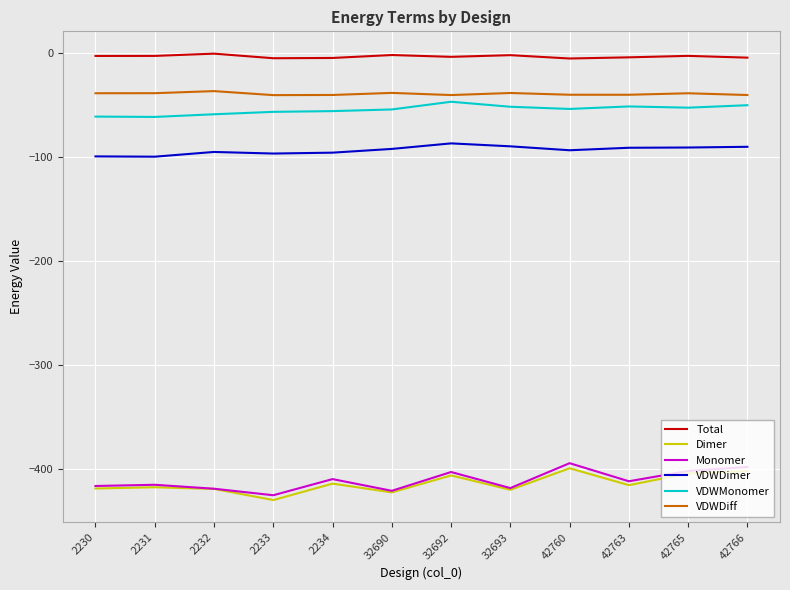

What is the minimum value shown in the chart?

-429.7